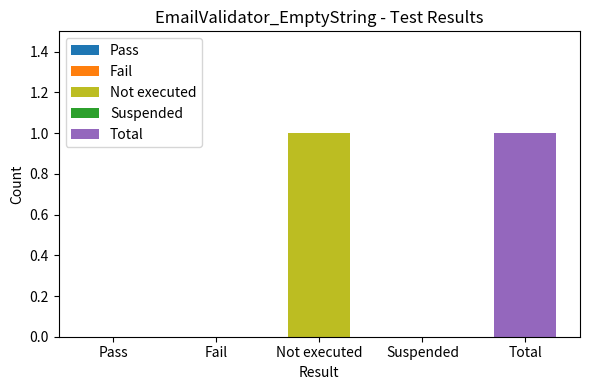

What is the difference between the maximum and minimum values?

1